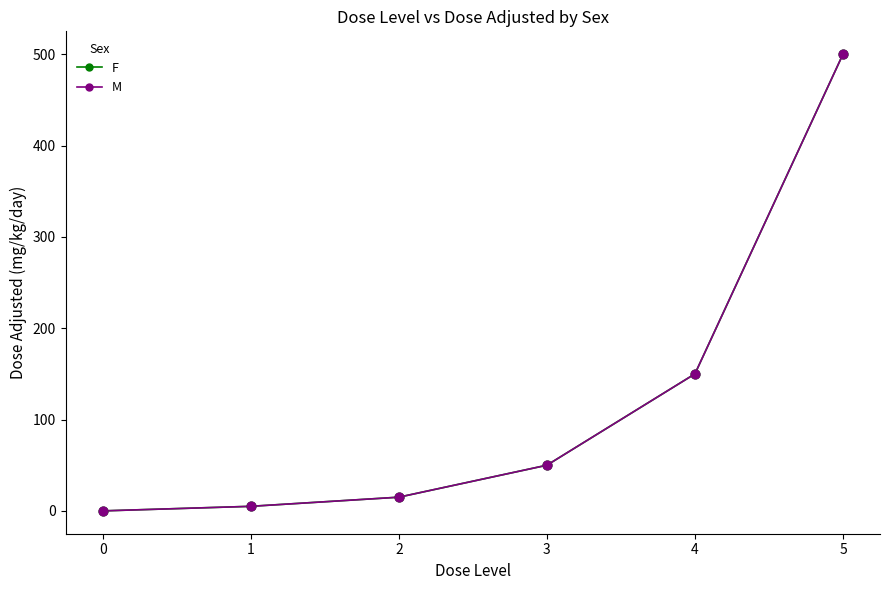

Is this an area chart (filled region under the line)?

No